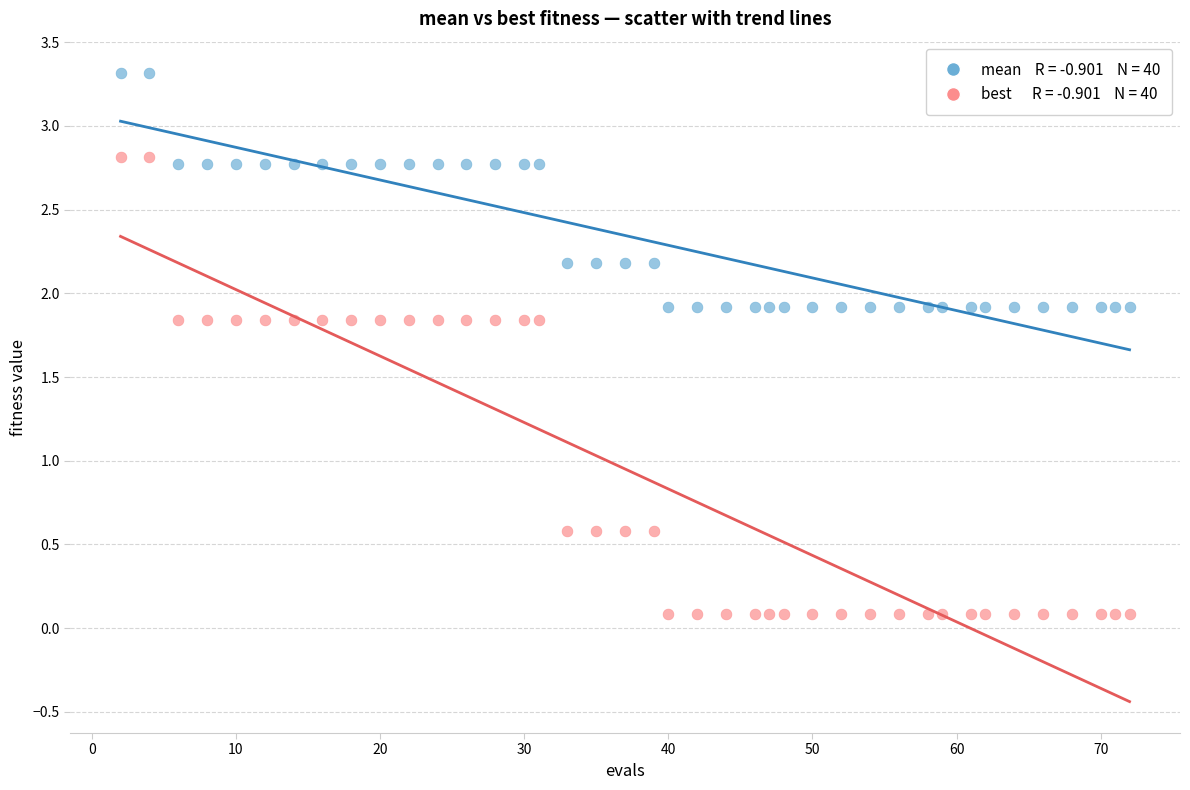

Across all data points, what is the range of X values (max minus min)?

70.0